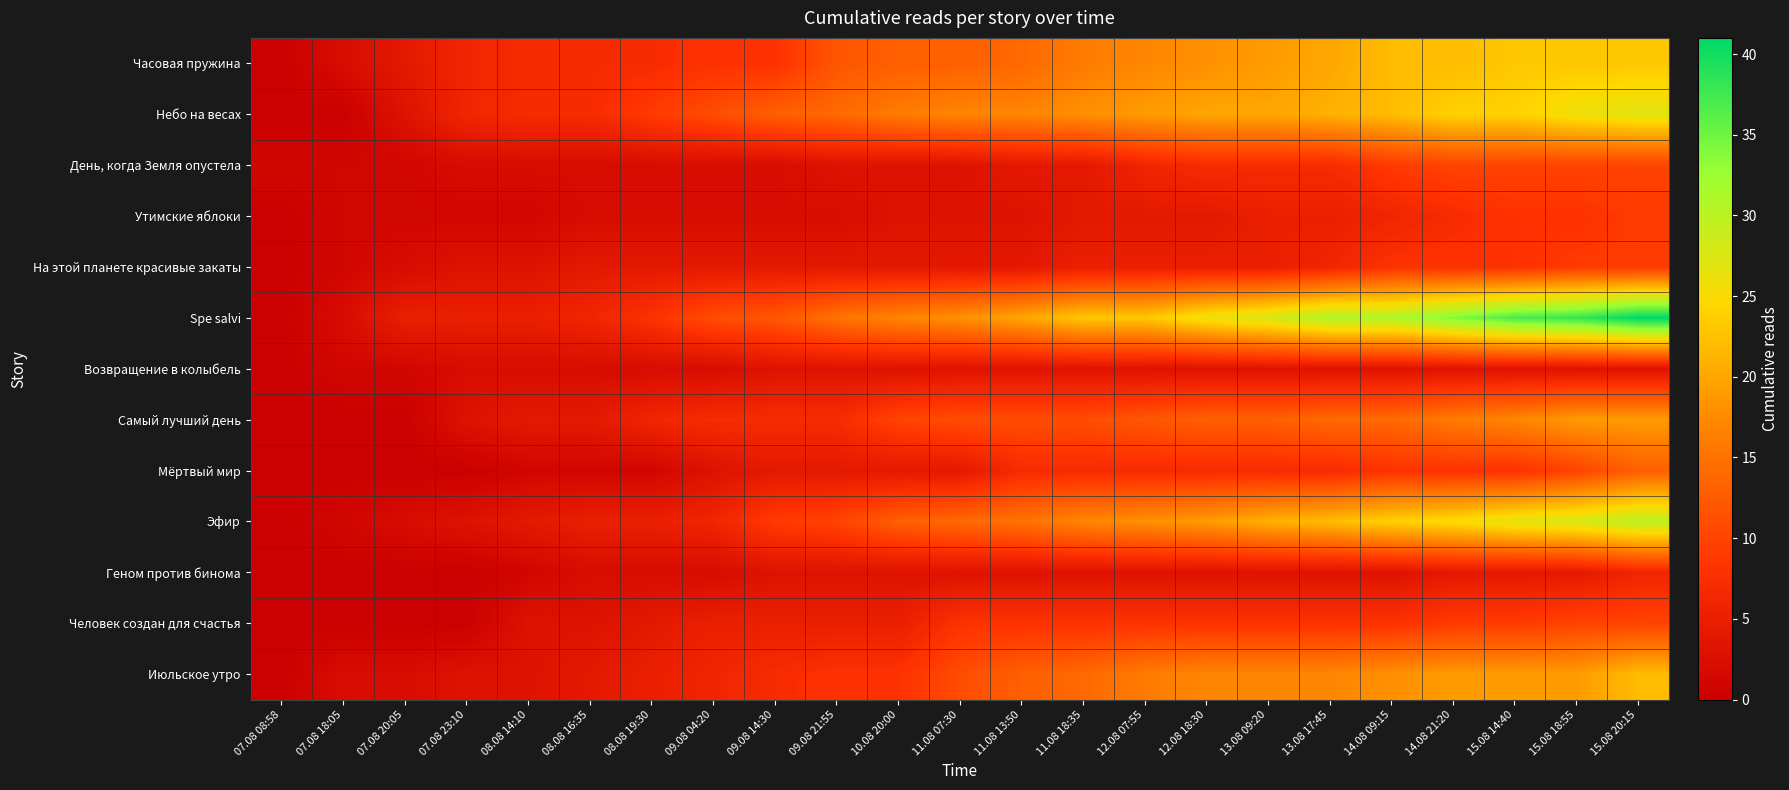

Between 07.08 08:58 and 15.08 14:40, which series saw the biggest shift?

Spe salvi